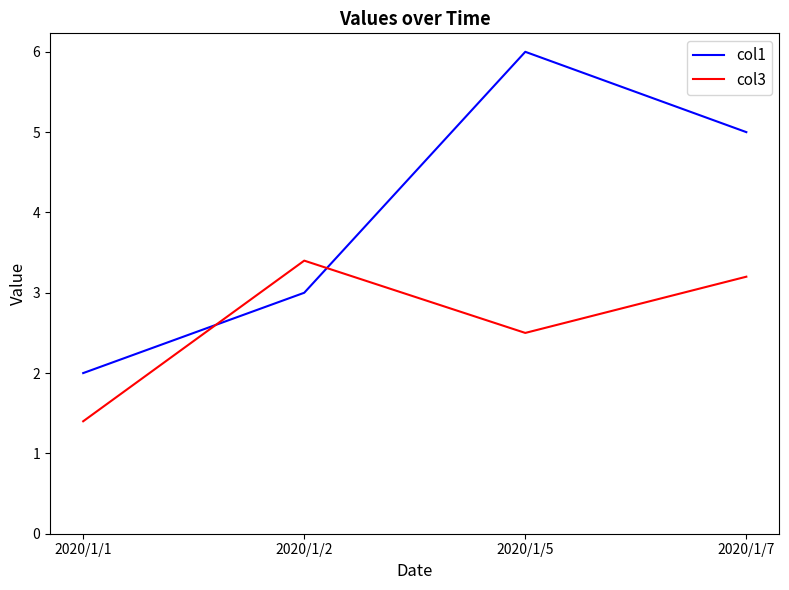

Read the col3 value at 2020/1/7.

3.2